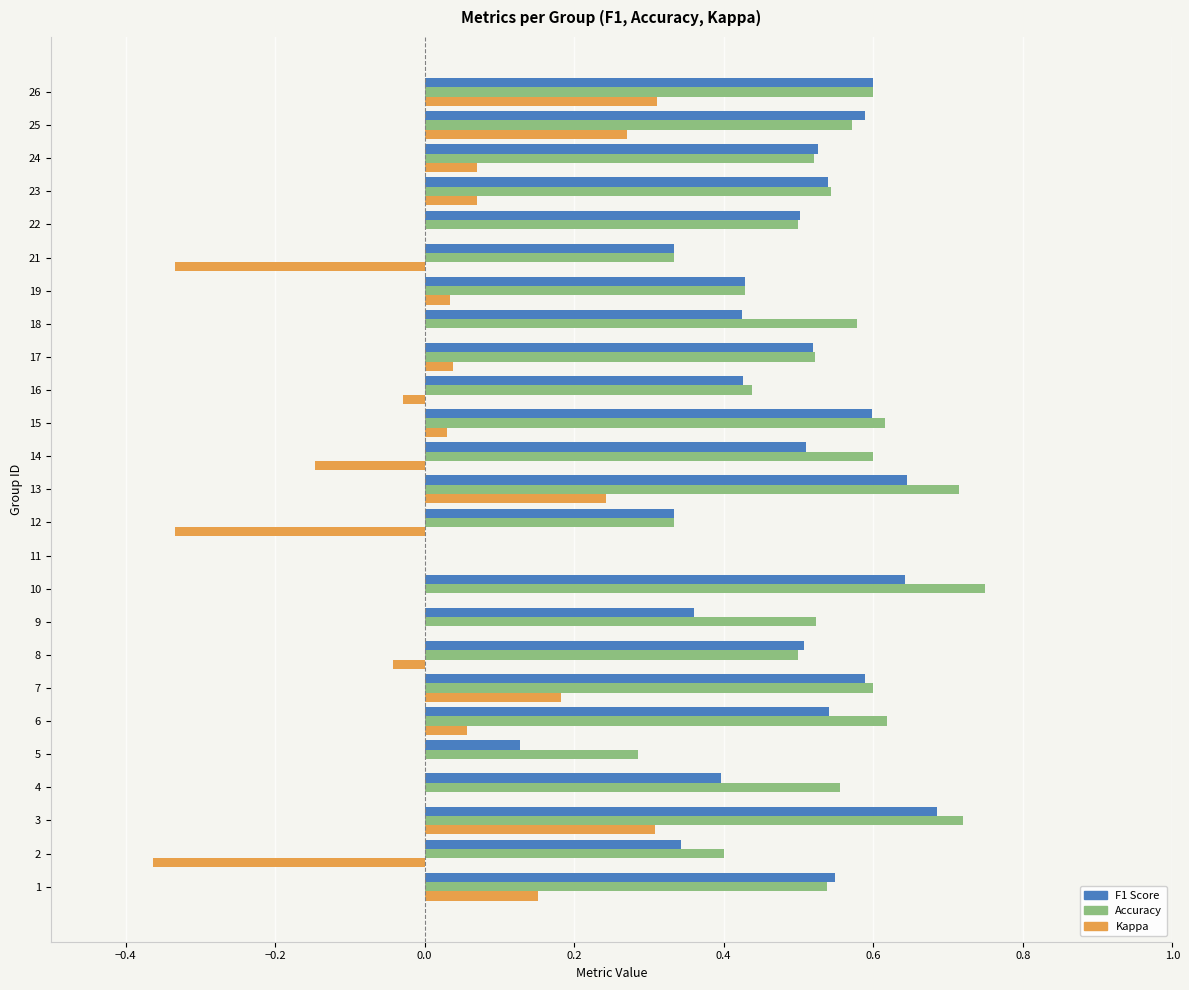

At which category is the sum across all series the highest?

3